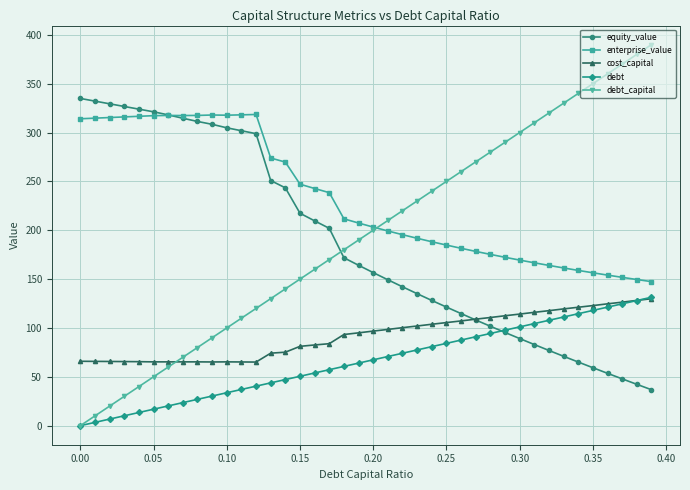

True or false: debt and enterprise_value intersect in this chart.

False